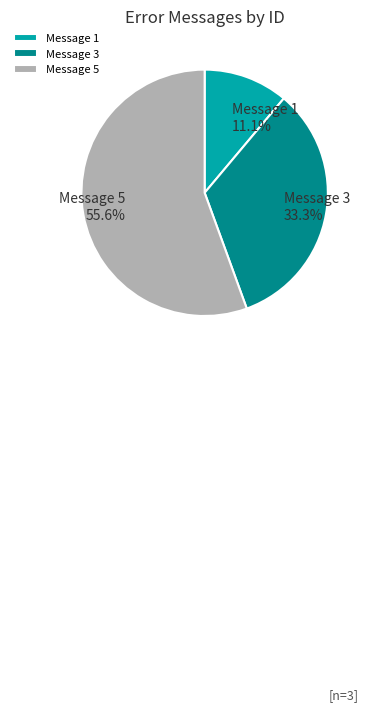

What percentage is the Message 1 slice, to the nearest percent?

11%